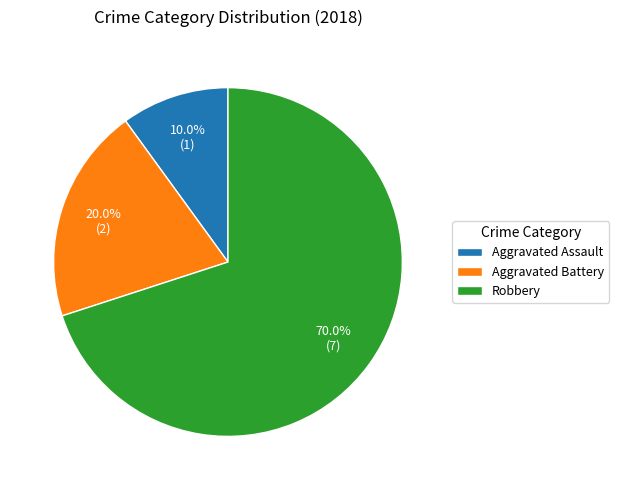

What portion of the pie excludes Aggravated Assault?

90.0%